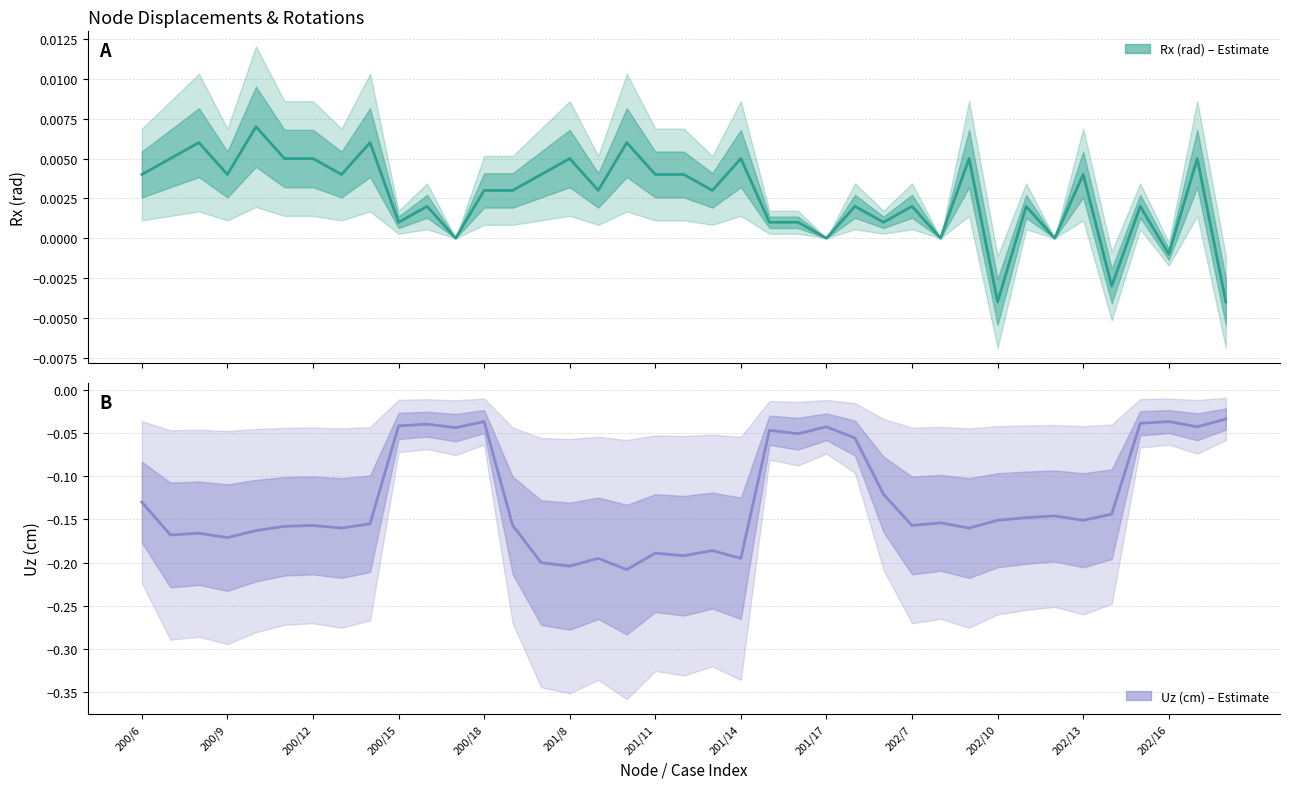

How many data points does each series have?

39